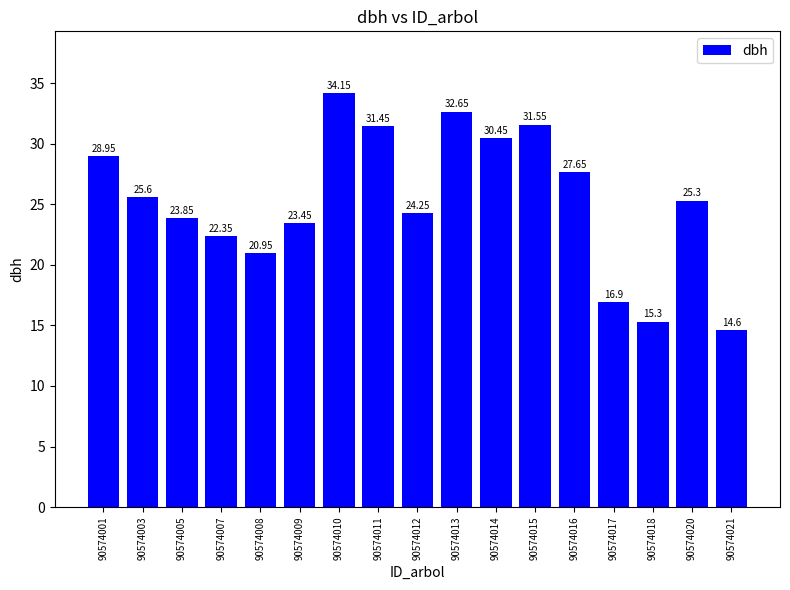

Which has a higher value, 90574021 or 90574017?

90574017